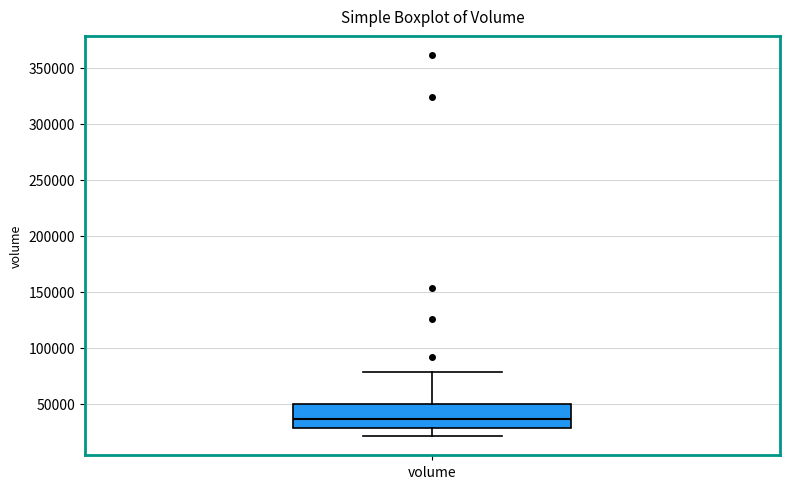

Where does the median line of the box for volume sit on the y-axis? The values are not printed on the chart, so give them approximately, as read against the axis.

35000